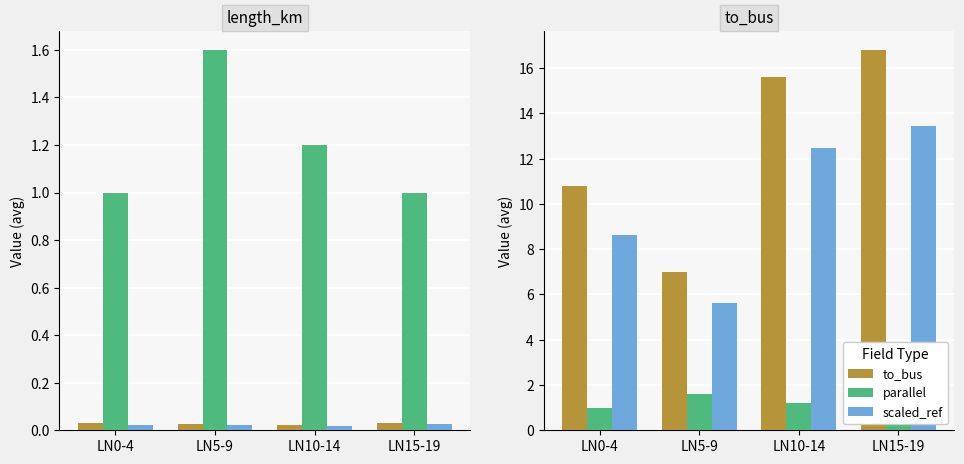

What is the total value across all series at LN10-14?

29.3